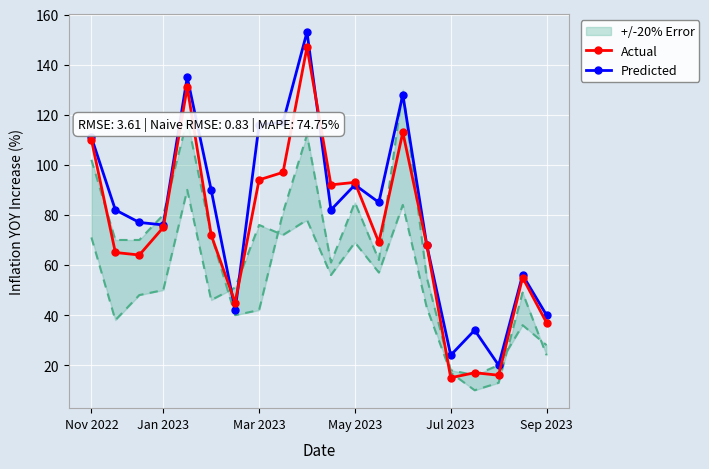

True or false: Predicted has more than 0 points higher than both neighbors.

True